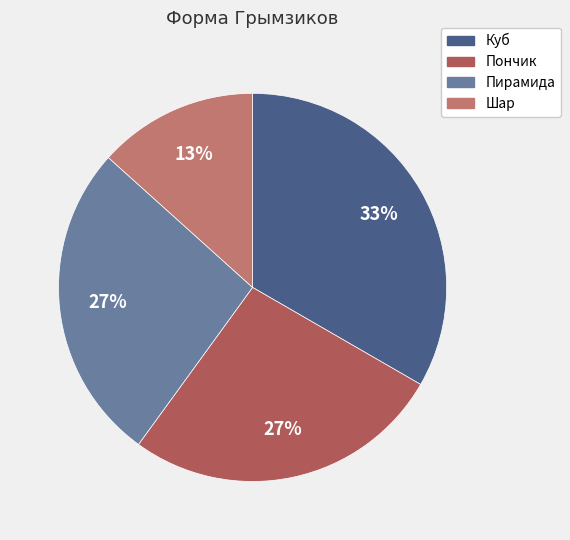

Is there a majority slice in this chart?

No